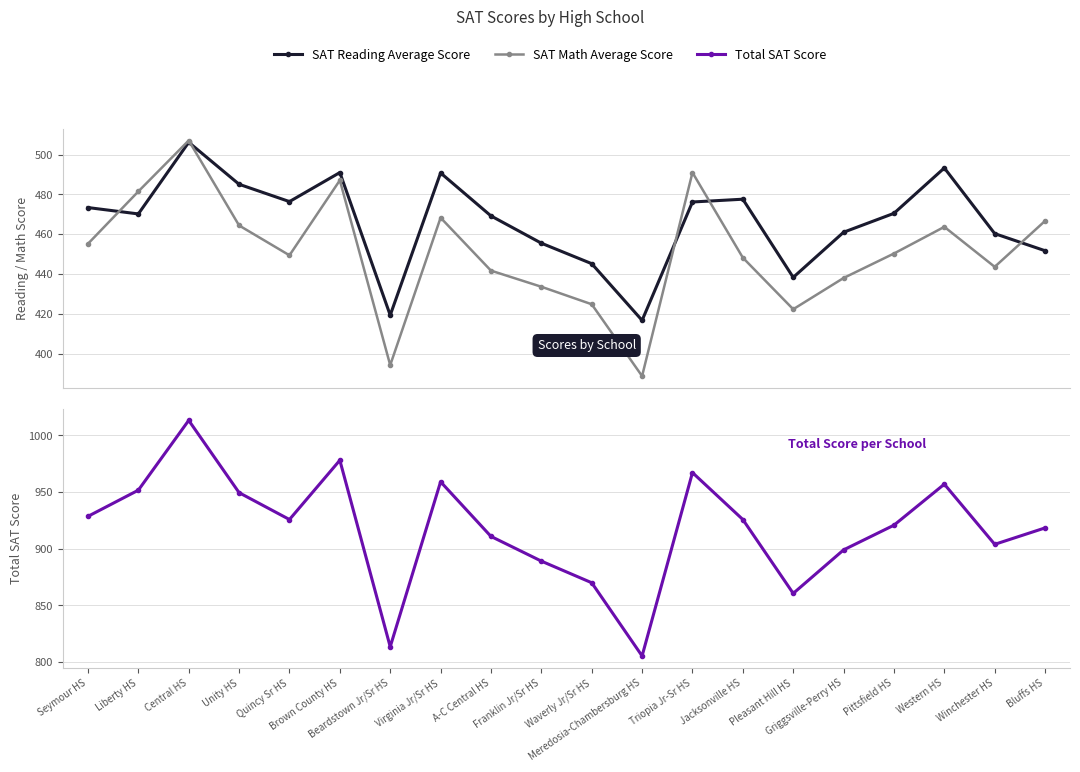

Reading left to right, transcribe all the data shown in this chart.

SAT Reading Average Score: 473.4	470.2	506.2	485.1	476.4	491.0	419.3	490.8	469.2	455.5	445.2	416.7	476.2	477.6	438.3	461.0	470.5	493.3	460.3	451.7
SAT Math Average Score: 455.2	481.5	507.1	464.4	449.4	487.1	394.2	468.3	441.7	433.6	424.8	388.7	491.0	448.2	422.3	438.0	450.3	463.7	443.6	466.7
Total SAT Score: 928.6	951.7	1013.3	949.5	925.8	978.1	813.5	959.1	910.9	889.1	870.0	805.4	967.2	925.8	860.6	899.0	920.8	957.0	903.9	918.4